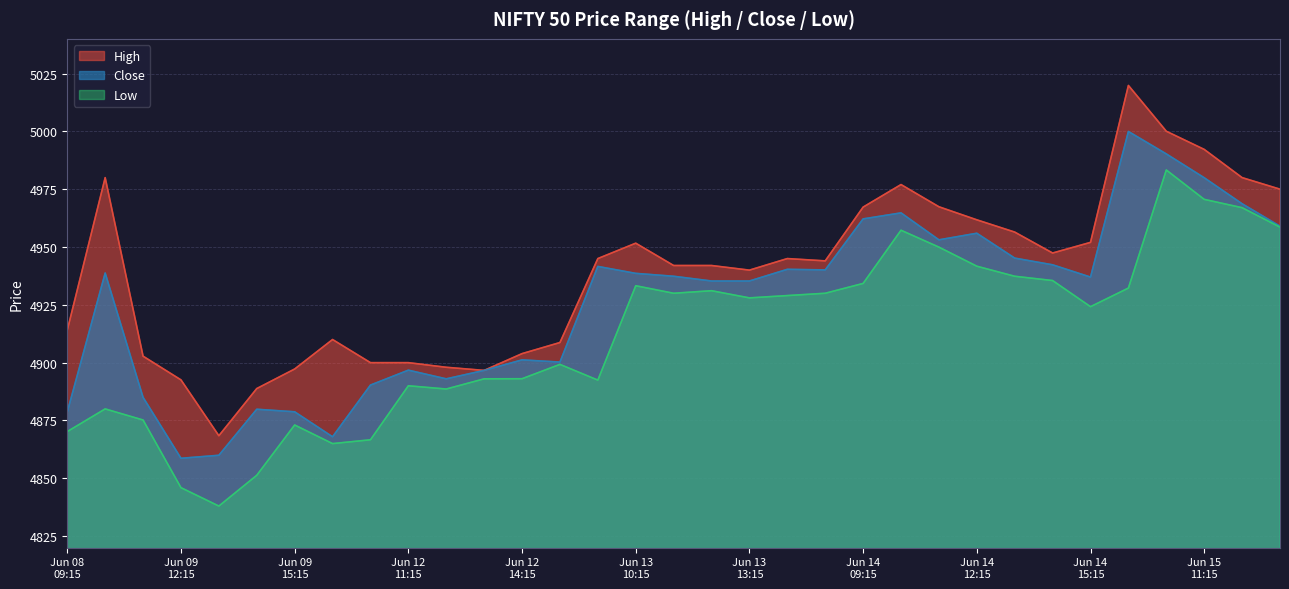

Where is High nearest to the value 4944?

2023-06-13 15:15